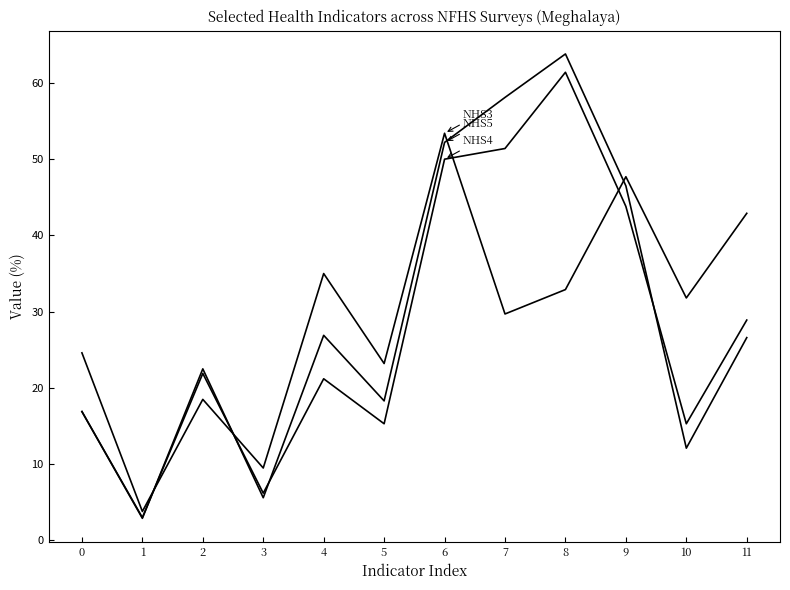

Does the chart have visible grid lines?

No